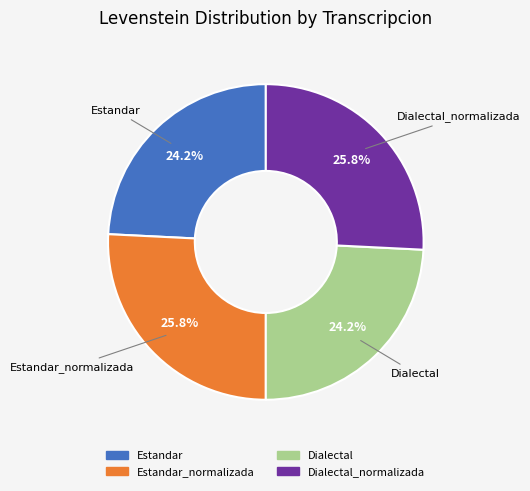

What percentage is the Estandar slice, to the nearest percent?

24%